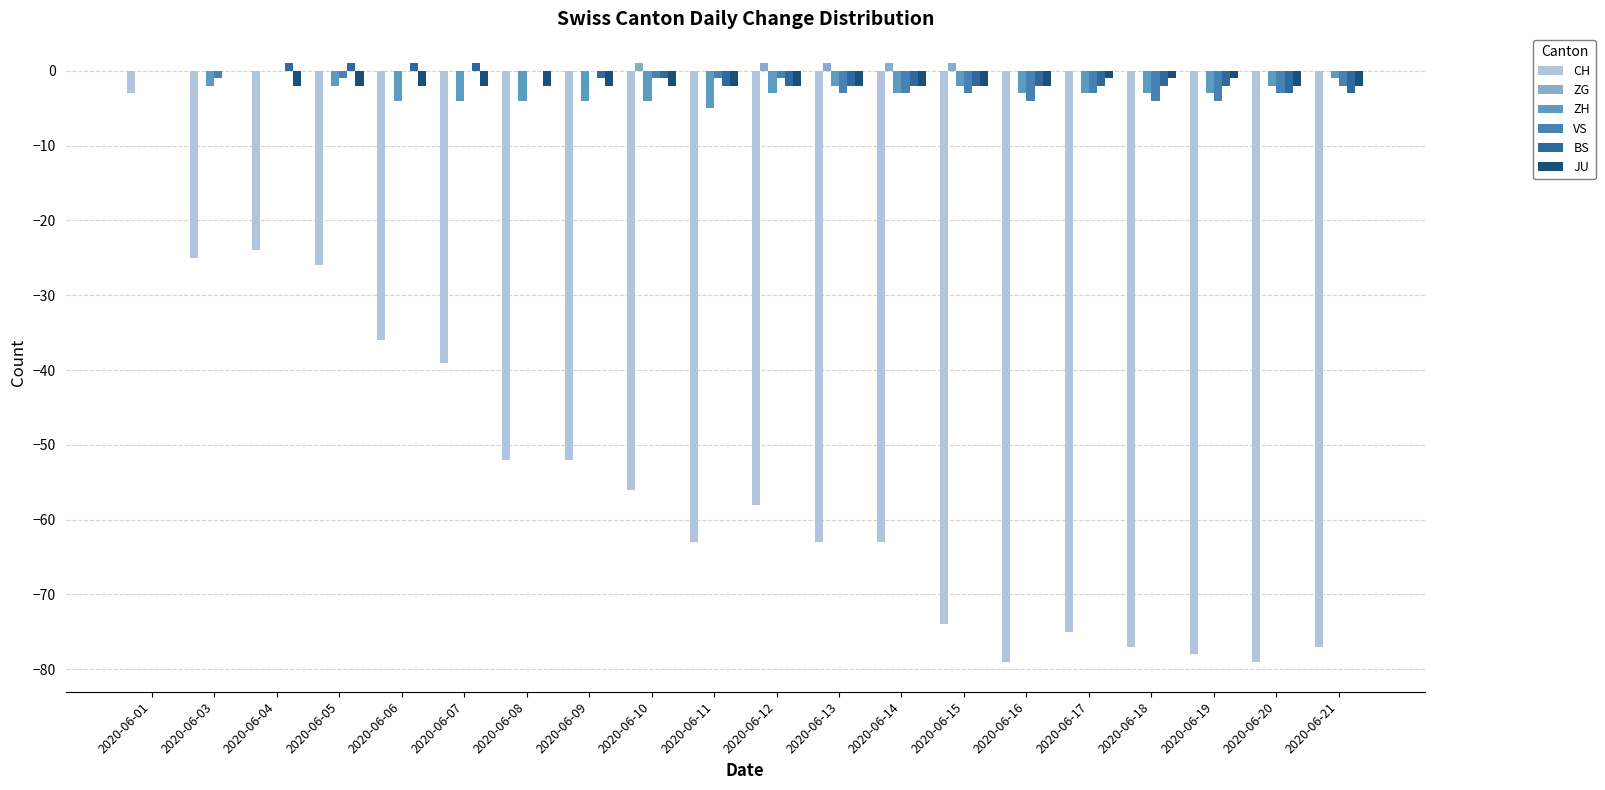

What are all the series names shown in the legend?

CH, ZG, ZH, VS, BS, JU